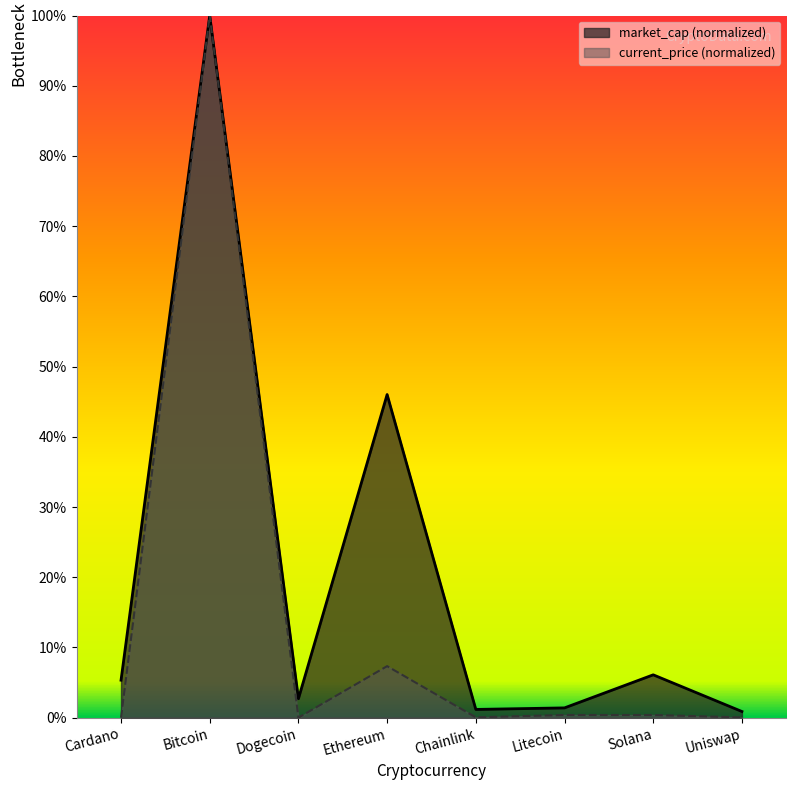

What are all the series names shown in the legend?

market_cap, current_price